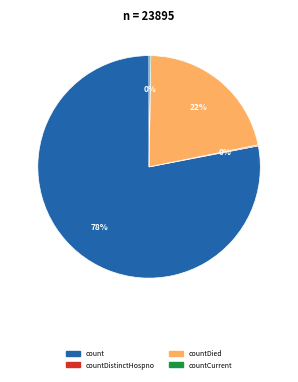

Is there any slice that represents more than half of the pie?

Yes